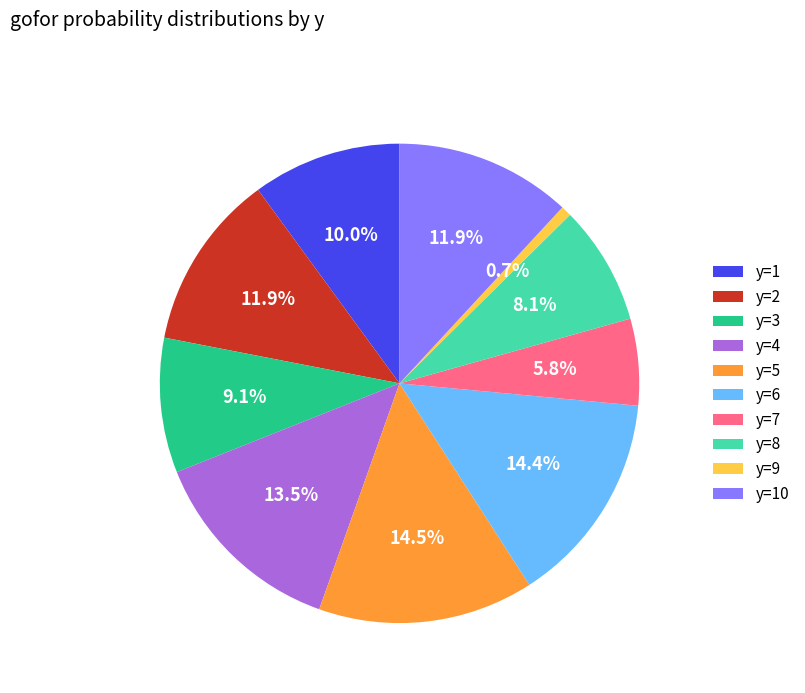

Count the number of slices in the pie.

10